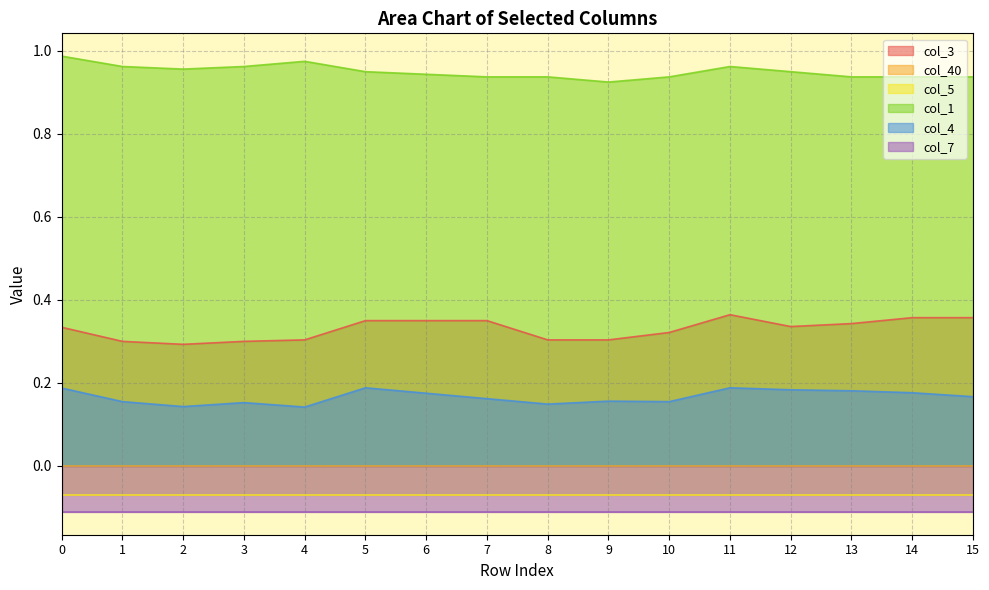

True or false: col_3 and col_1 cross at least once.

False